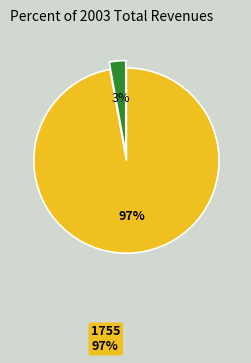

What is the majority slice?

1755